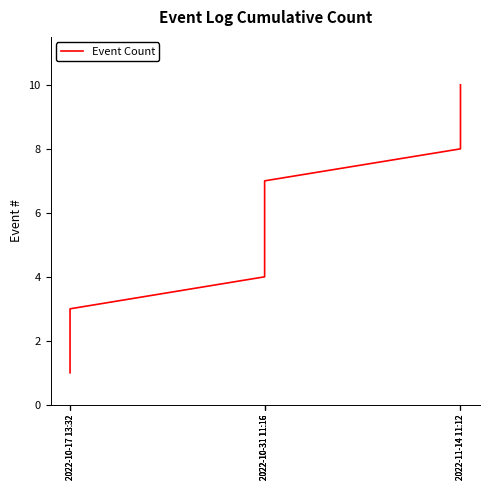

Does the chart have visible grid lines?

No